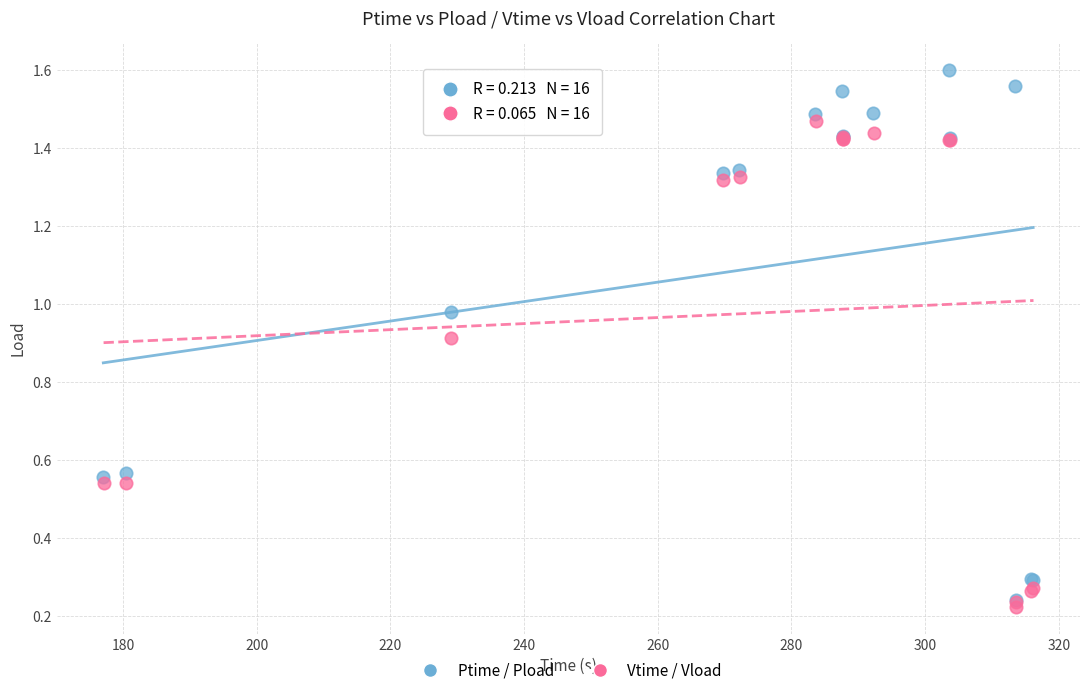

Which series has the widest spread of Y values?

Ptime / Pload